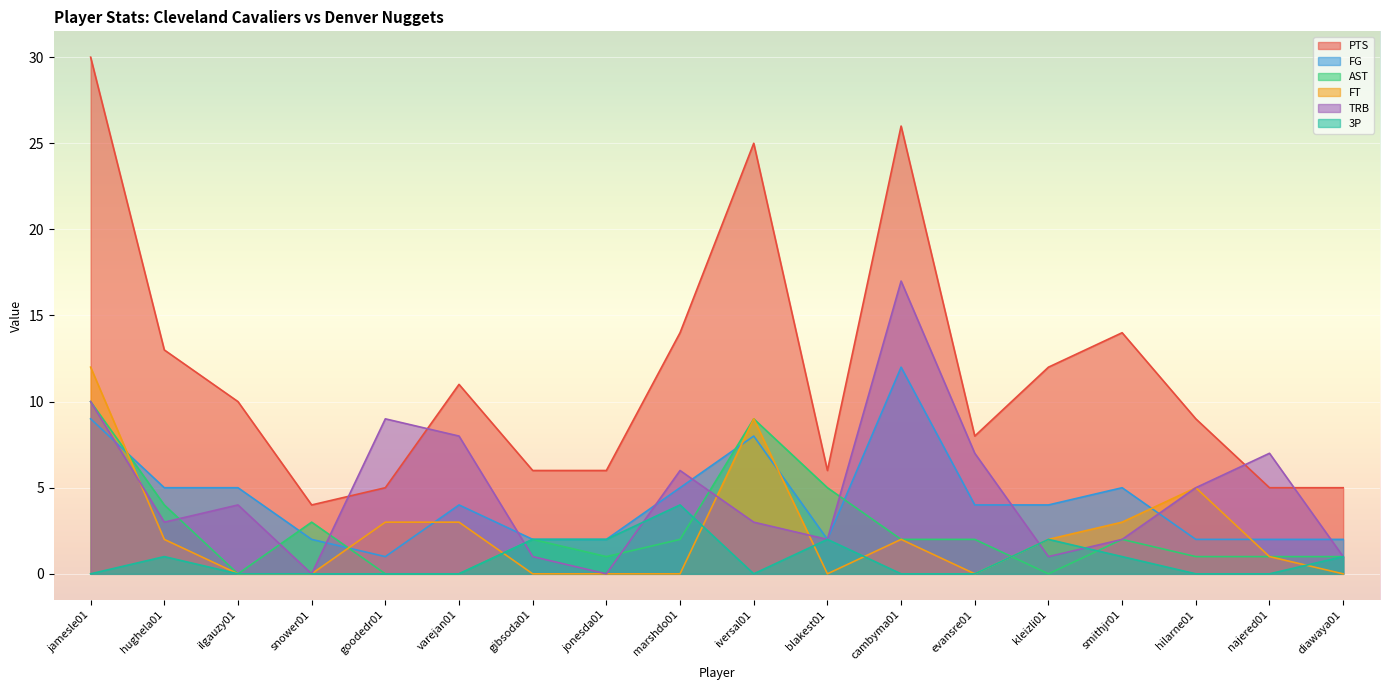

Rank the categories by FT value from lowest to highest.

ilgauzy01, snower01, gibsoda01, jonesda01, marshdo01, blakest01, evansre01, diawaya01, najered01, hughela01, cambyma01, kleizli01, goodedr01, varejan01, smithjr01, hilarne01, iversal01, jamesle01